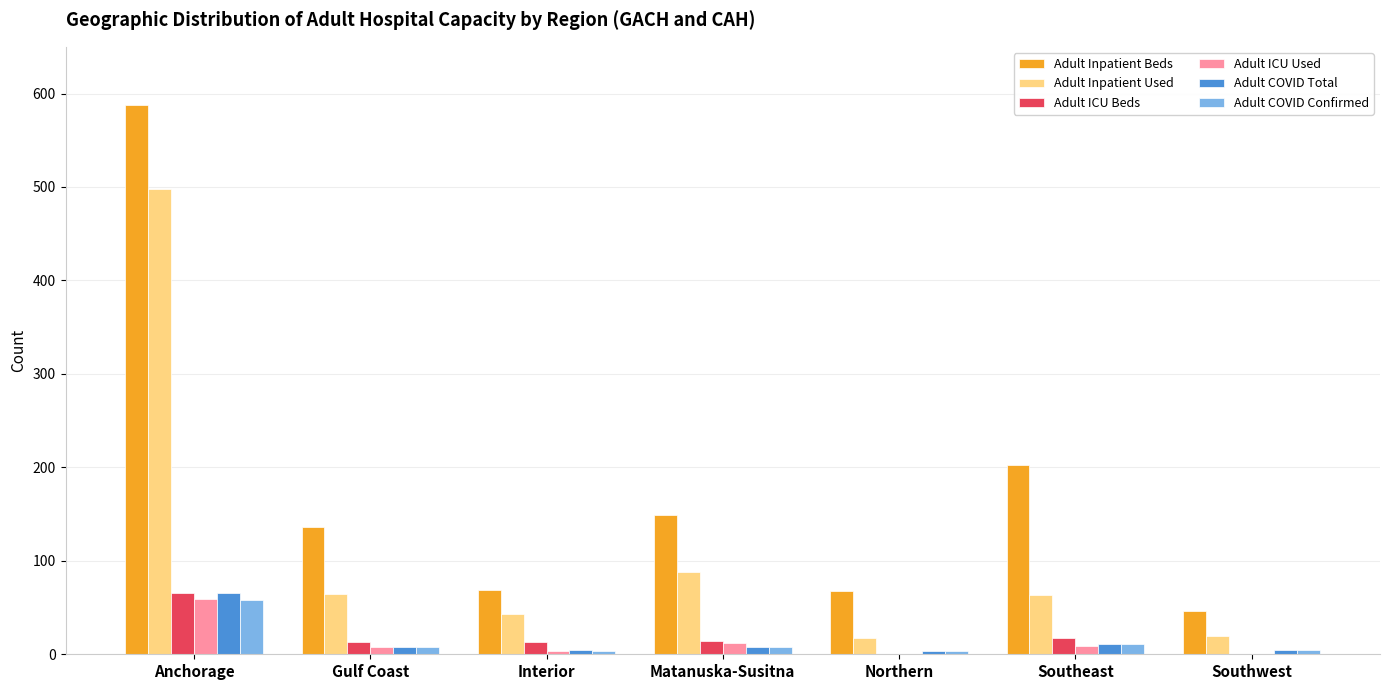

Does the chart contain stacked bars?

No